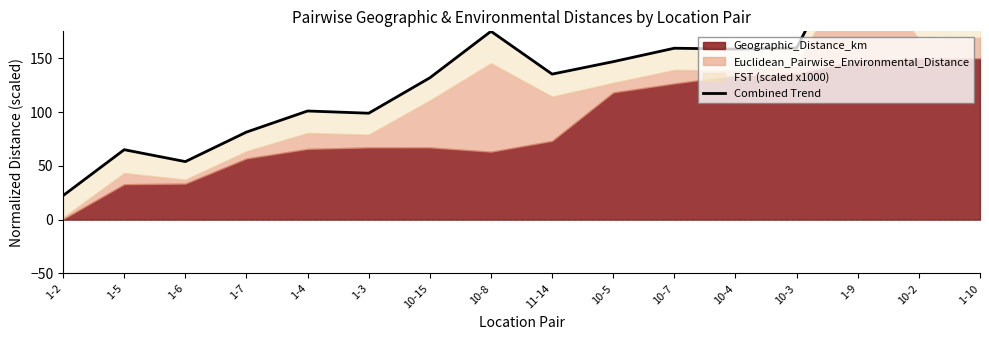

What position from the left is 1-4?

5